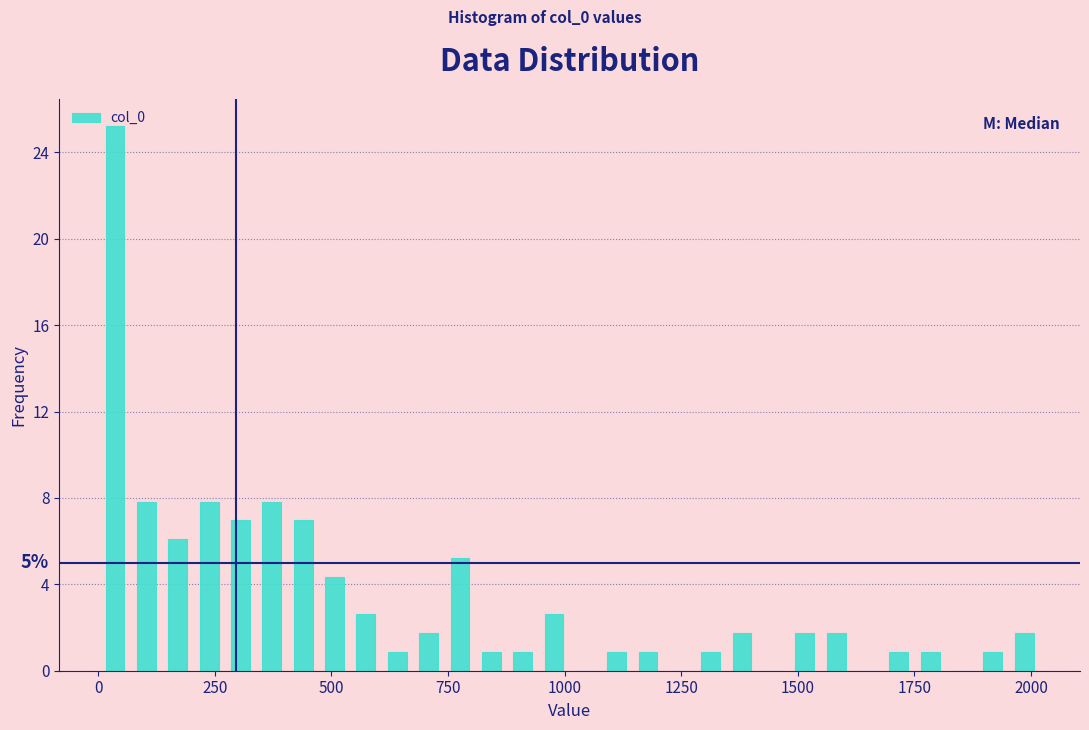

Around what value on the x-axis is the tallest bar? Give the approximate position of its centre, as read against the axis.

50